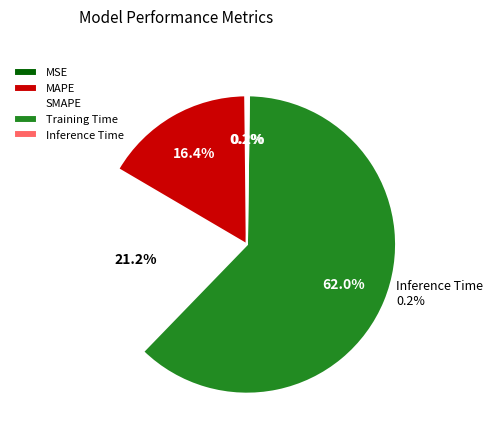

To the nearest percent, what is the difference between the largest and smallest slice percentages?

62%